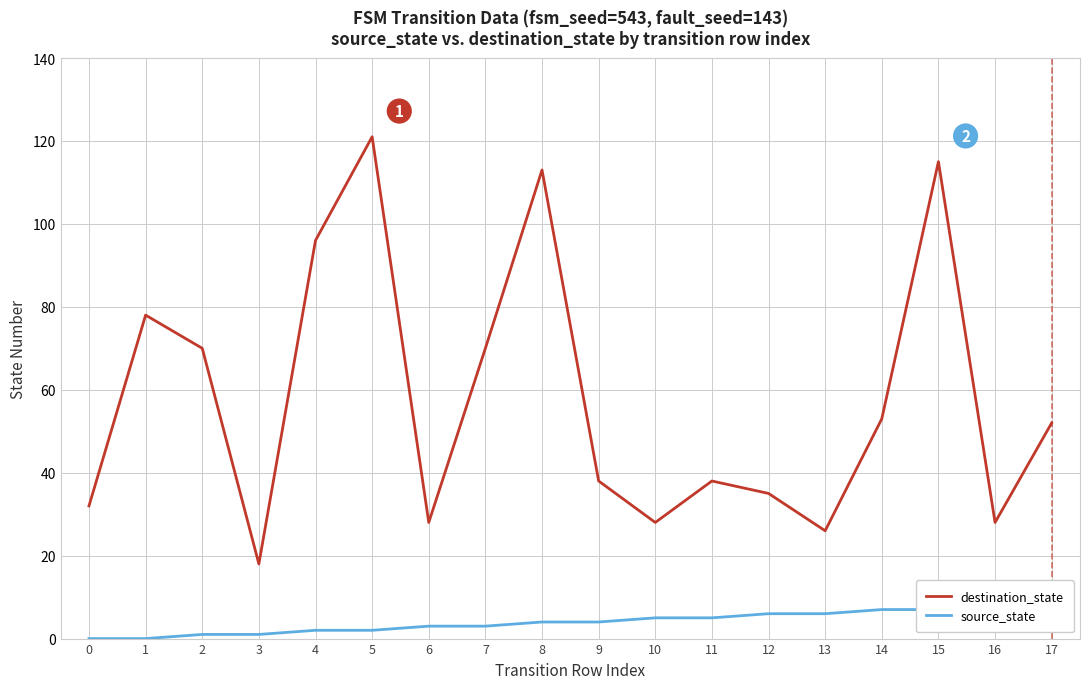

How many source_state values are between 2 and 6?

10